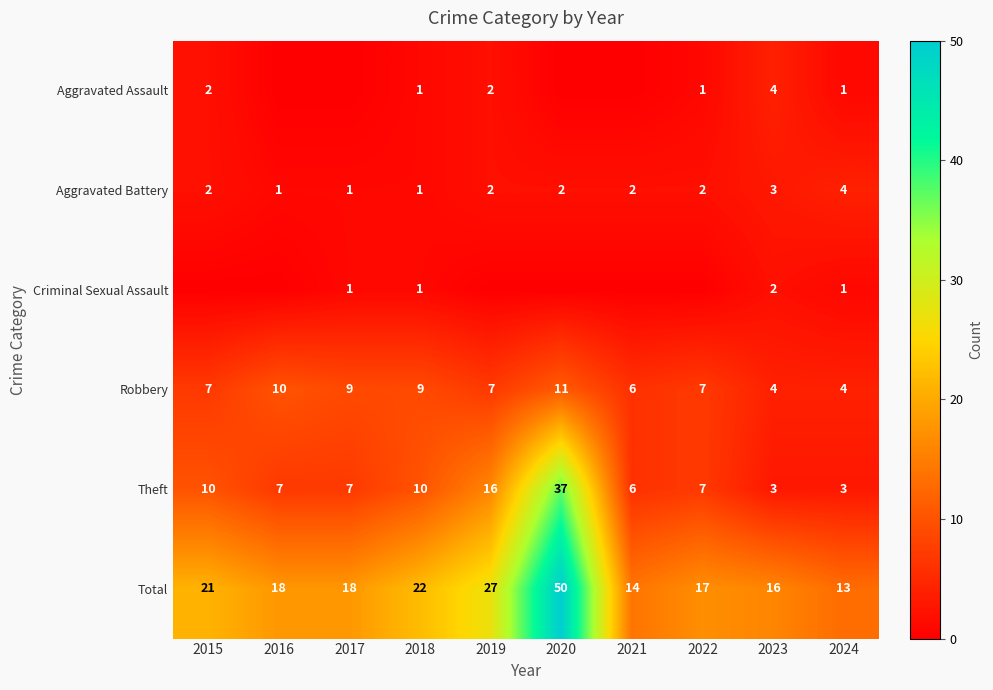

Which has a higher value, 2023 or 2015?

2023